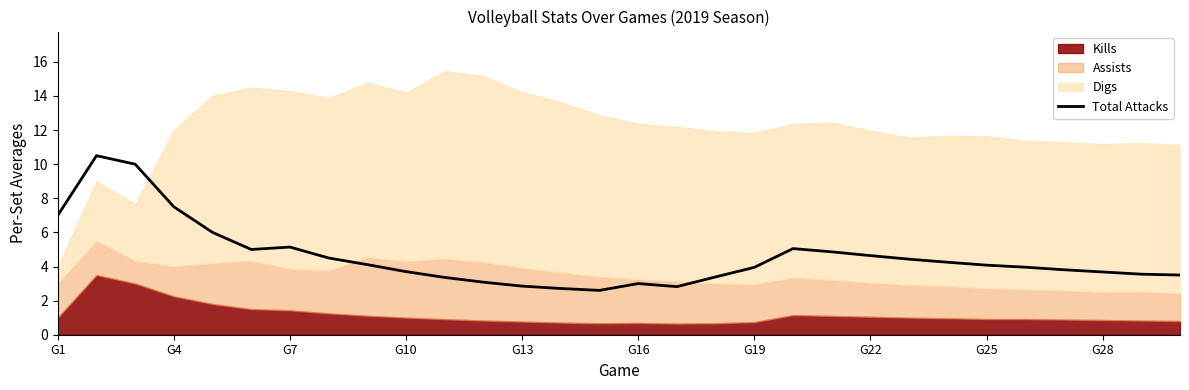

What is the minimum value for Total Attacks?

2.6